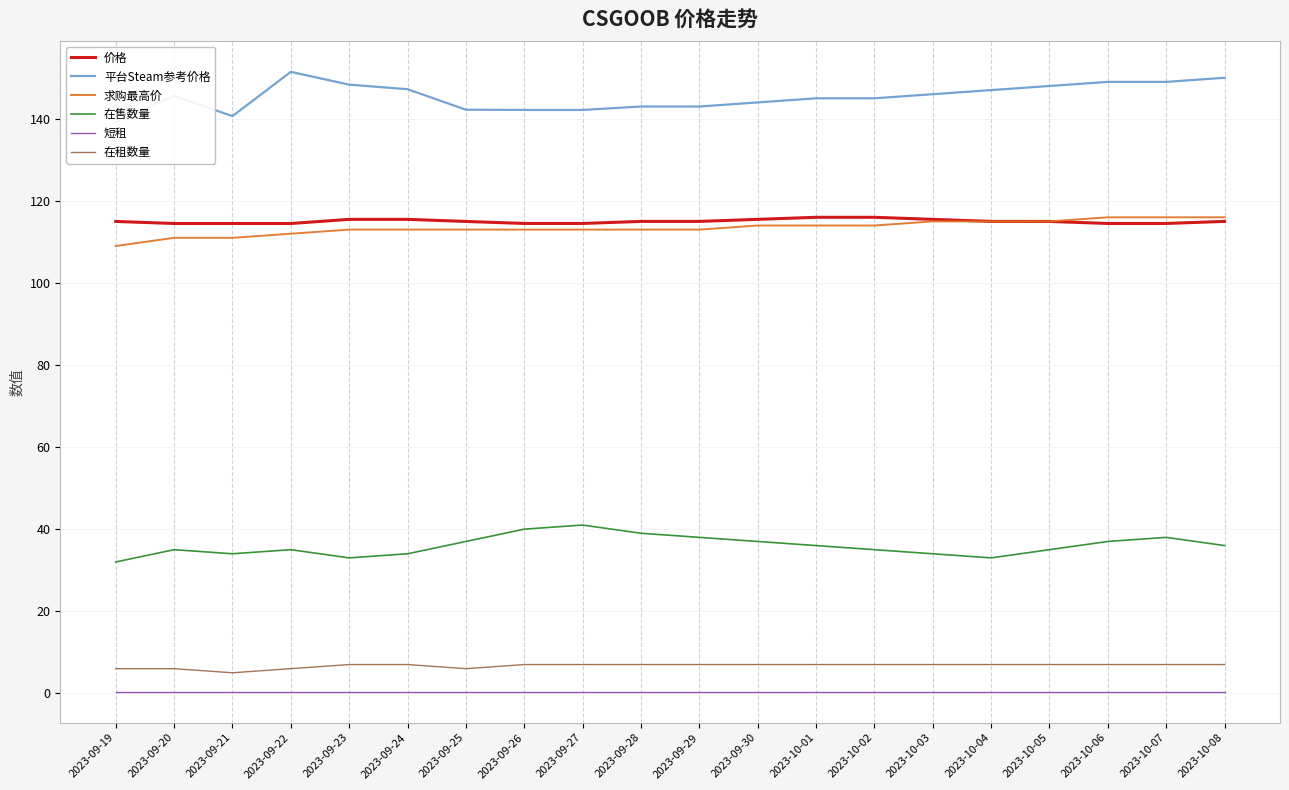

Does the chart have visible grid lines?

Yes